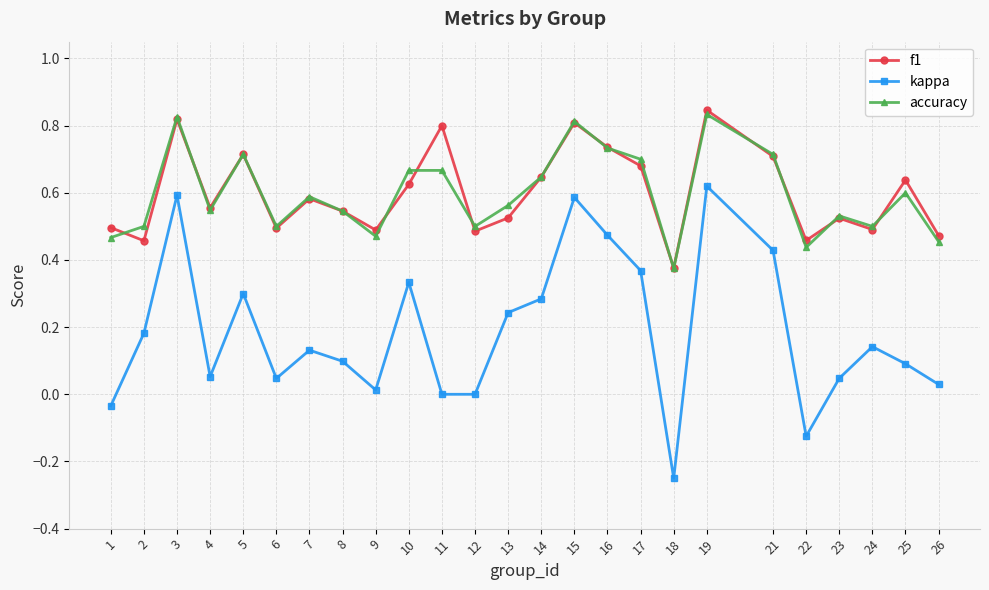

How many interior local valleys does the f1 series have?

8